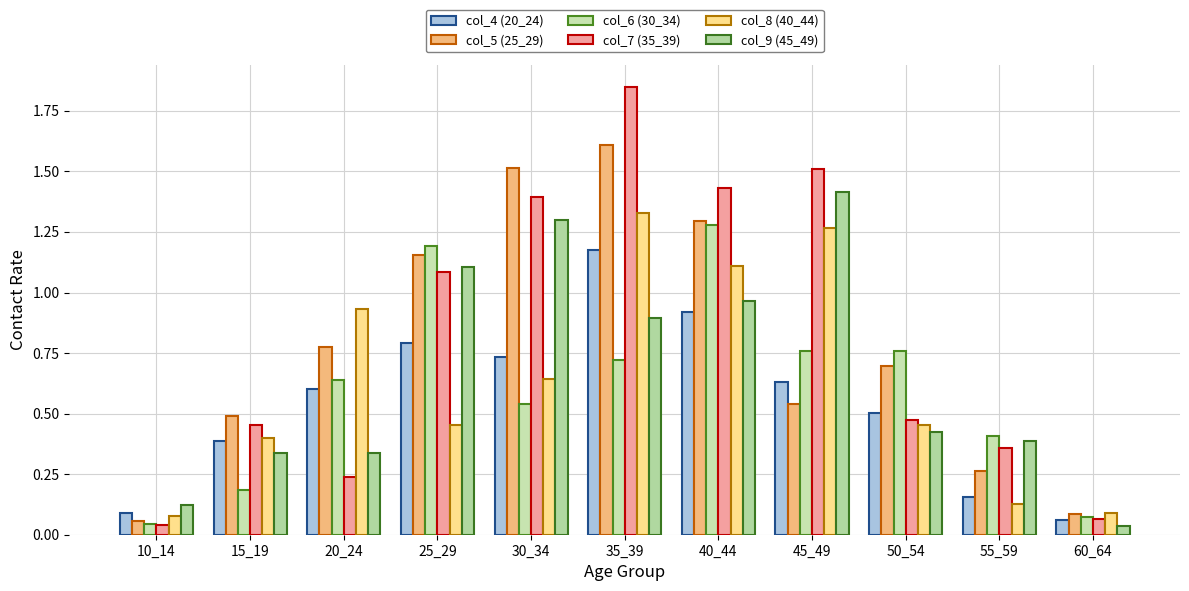

Does the chart contain any negative values?

No